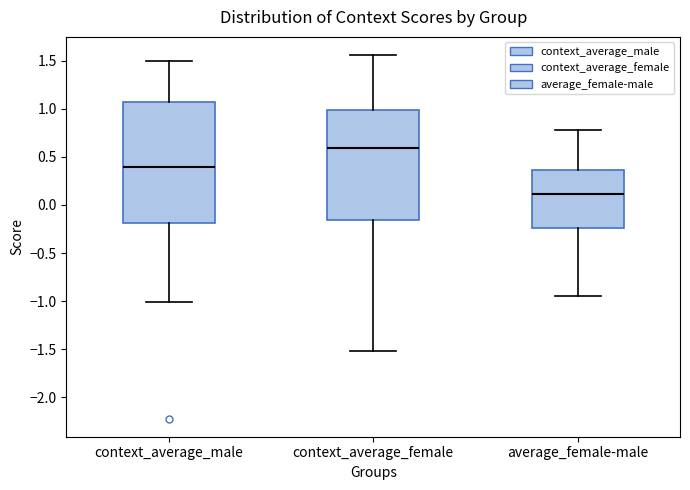

Reading left to right, read every box against the y-axis: the position of its median line, the range the box covers, and the ends of its whiskers. The values are not printed on the chart, so give them approximately, as read against the axis.

context_average_male: median 0.40, box -0.20 to 1.05, whiskers -1.00 to 1.50
context_average_female: median 0.60, box -0.15 to 1.00, whiskers -1.50 to 1.55
average_female-male: median 0.10, box -0.25 to 0.35, whiskers -0.95 to 0.80